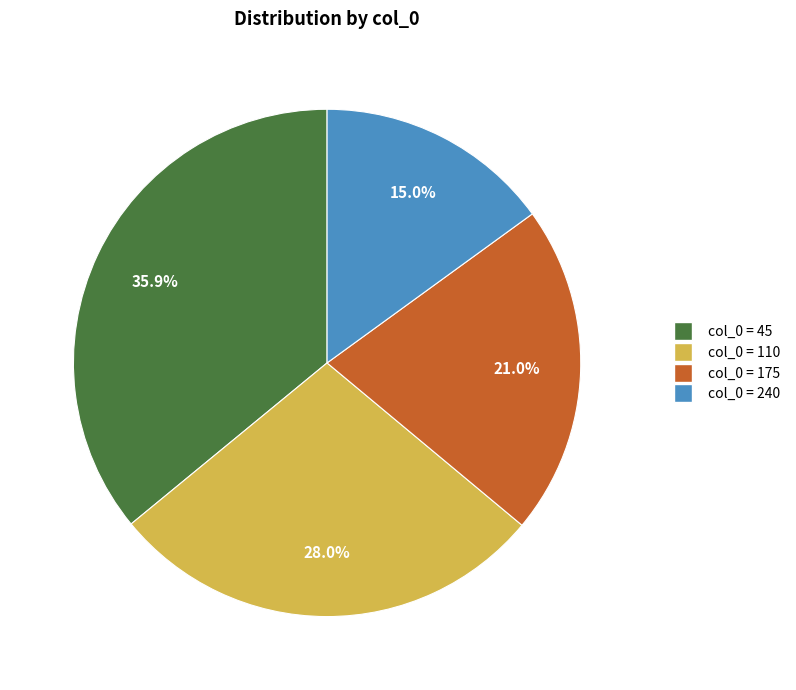

Is there a majority slice in this chart?

No